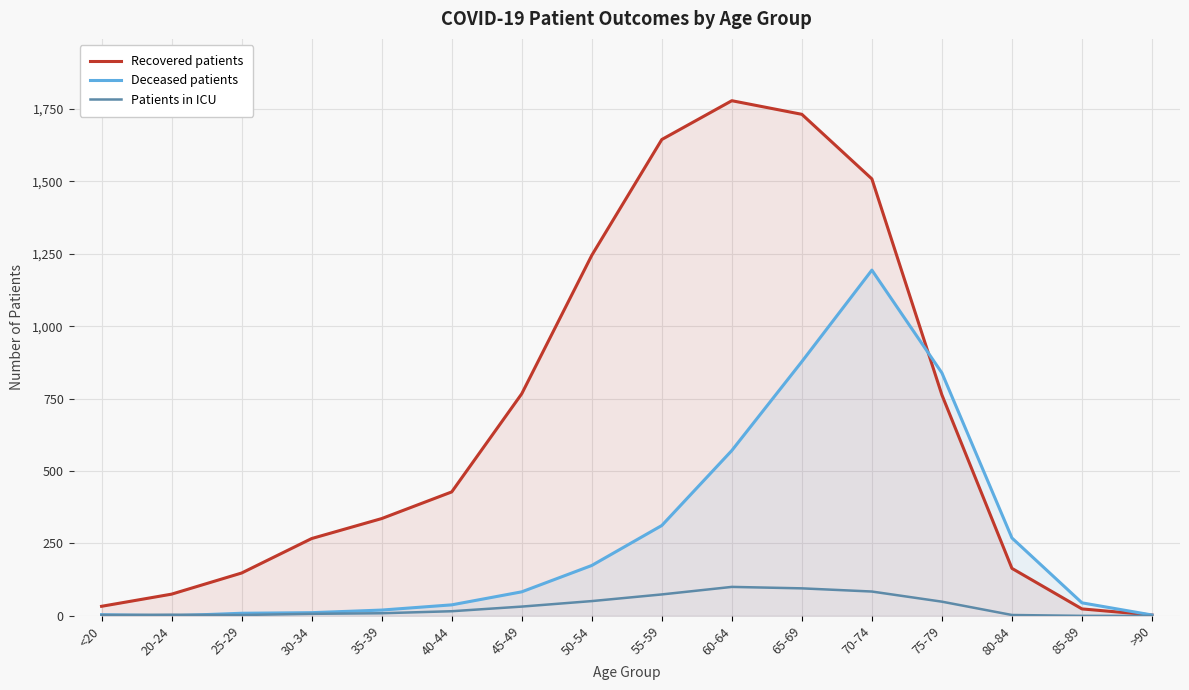

What is the spread (max minus min) of values at 55-59?

1571